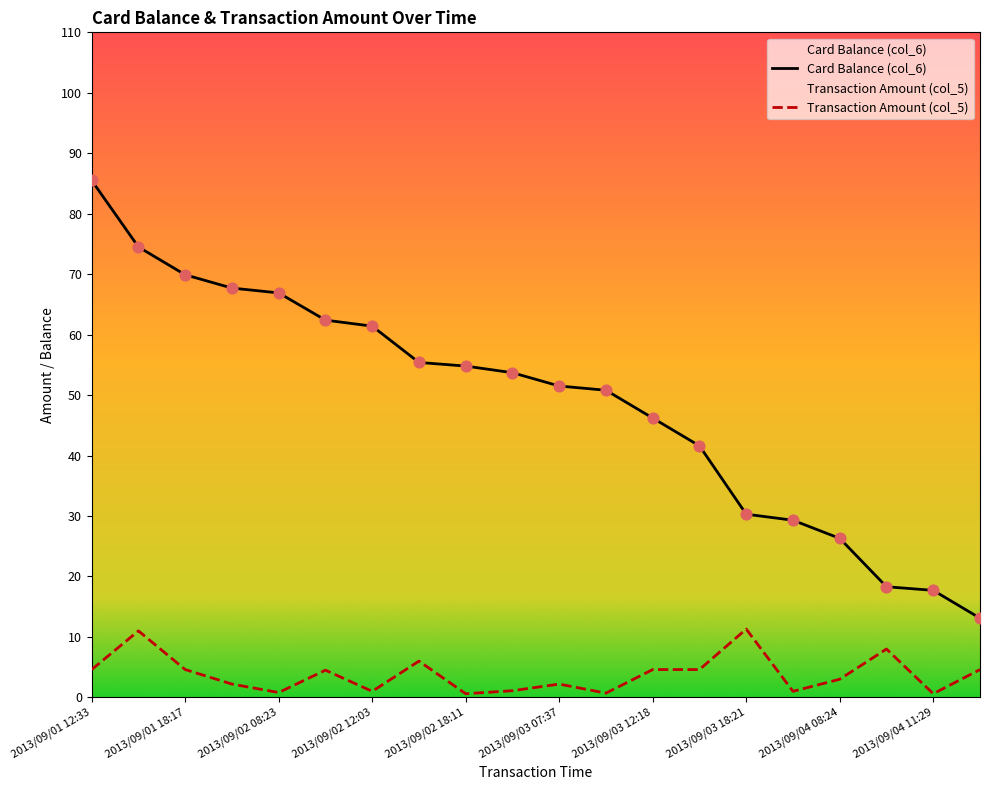

What are all the series names shown in the legend?

Card Balance (col_6), Transaction Amount (col_5)